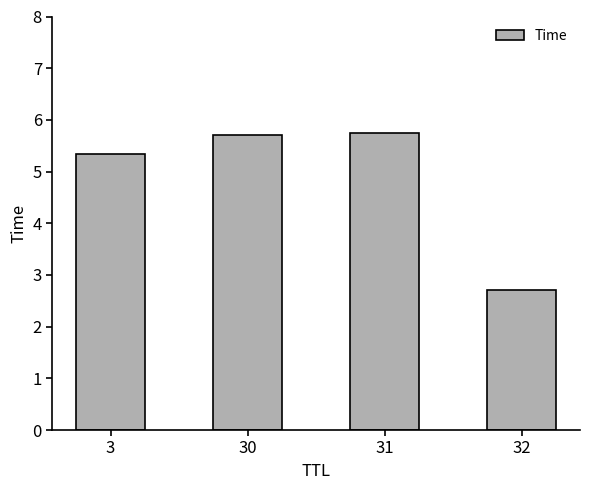

Where does the data first go above 5?

3